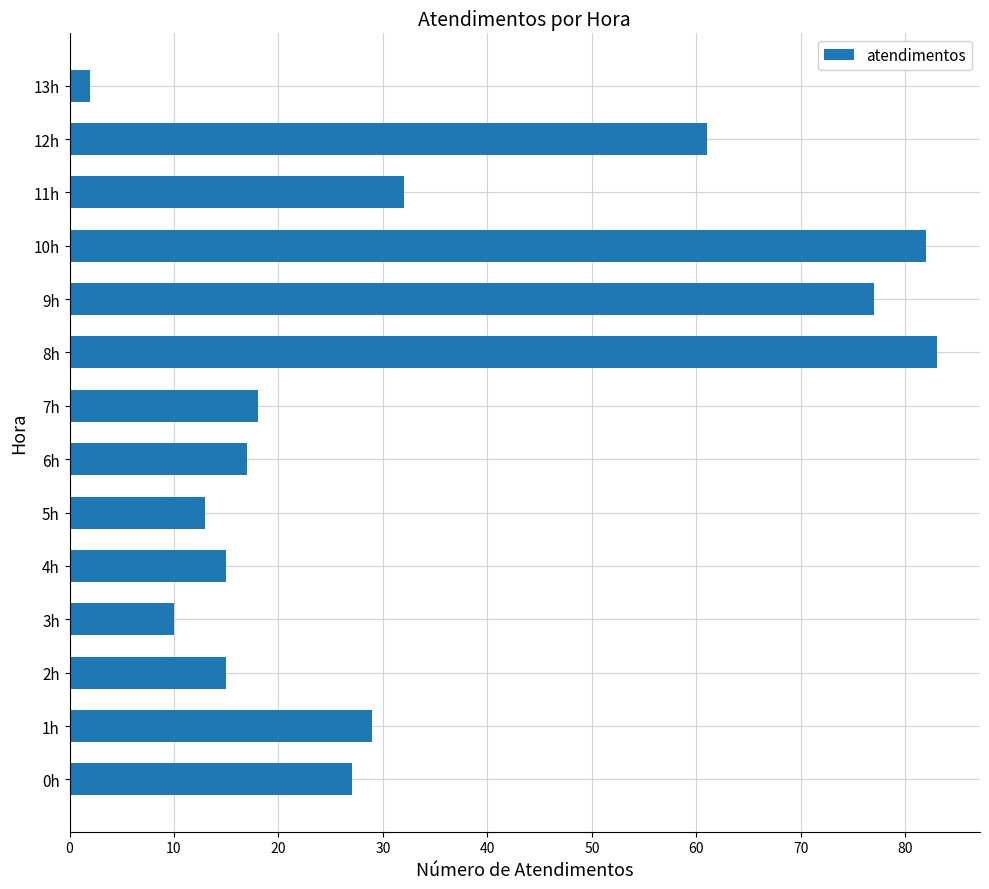

Reading bottom to top, what are all the values shown in this chart?

27	29	15	10	15	13	17	18	83	77	82	32	61	2